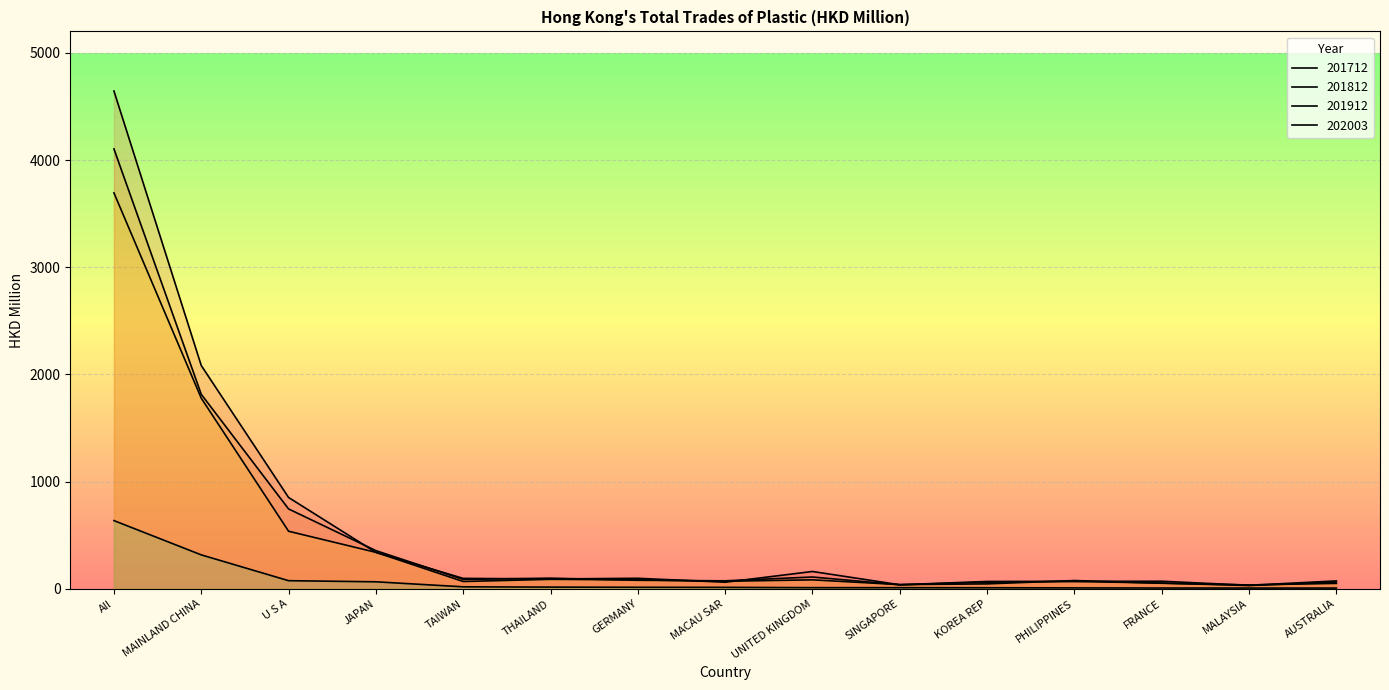

Reading left to right, extract all data points from this chart.

202003: All=636.5	MAINLAND CHINA=316.7	U S A=76.0	JAPAN=65.6	TAIWAN=18.7	THAILAND=16.1	GERMANY=14.4	MACAU SAR=13.7	UNITED KINGDOM=10.8	SINGAPORE=10.6	KOREA REP=10.0	PHILIPPINES=8.7	FRANCE=7.6	MALAYSIA=7.2	AUSTRALIA=7.1
201912: All=3693.4	MAINLAND CHINA=1778.5	U S A=537.2	JAPAN=340.4	TAIWAN=68.3	THAILAND=88.6	GERMANY=83.8	MACAU SAR=70.6	UNITED KINGDOM=83.8	SINGAPORE=39.4	KOREA REP=46.2	PHILIPPINES=77.3	FRANCE=51.9	MALAYSIA=36.2	AUSTRALIA=50.8
201812: All=4103.6	MAINLAND CHINA=1814.5	U S A=745.3	JAPAN=356.3	TAIWAN=87.8	THAILAND=99.6	GERMANY=79.8	MACAU SAR=74.6	UNITED KINGDOM=110.3	SINGAPORE=37.8	KOREA REP=61.7	PHILIPPINES=69.0	FRANCE=53.9	MALAYSIA=30.5	AUSTRALIA=63.4
201712: All=4644.1	MAINLAND CHINA=2083.1	U S A=852.1	JAPAN=340.2	TAIWAN=97.5	THAILAND=91.9	GERMANY=98.3	MACAU SAR=61.6	UNITED KINGDOM=161.7	SINGAPORE=38.0	KOREA REP=68.7	PHILIPPINES=69.9	FRANCE=70.8	MALAYSIA=33.0	AUSTRALIA=73.8